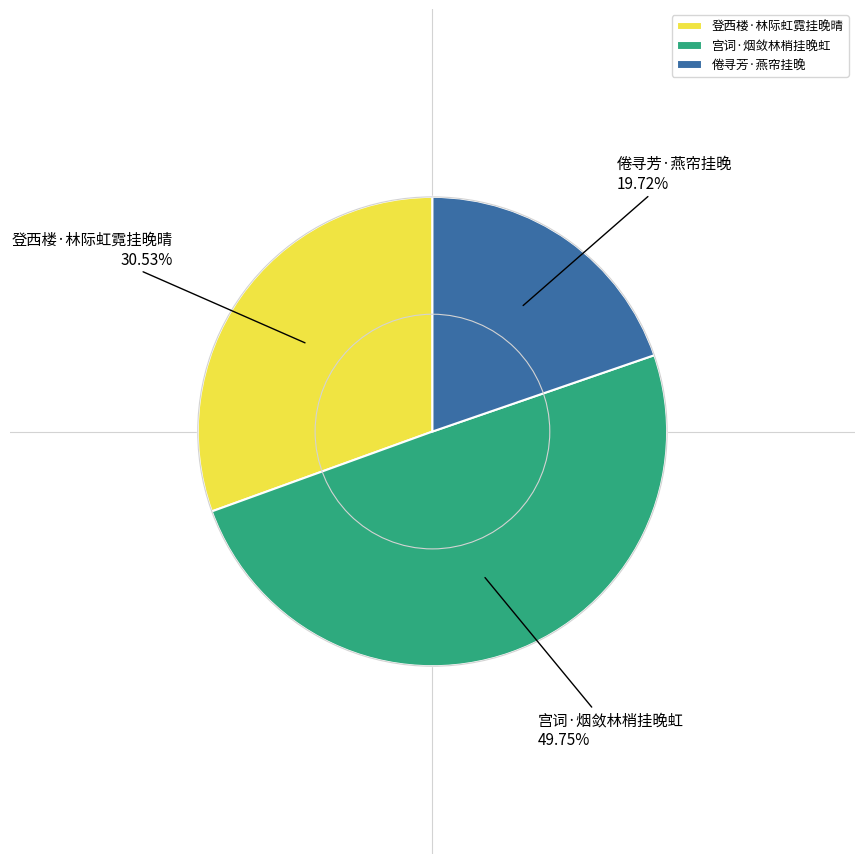

To the nearest percent, what is the difference between the 登西楼·林际虹霓挂晚晴 and 倦寻芳·燕帘挂晚 slice percentages?

11%